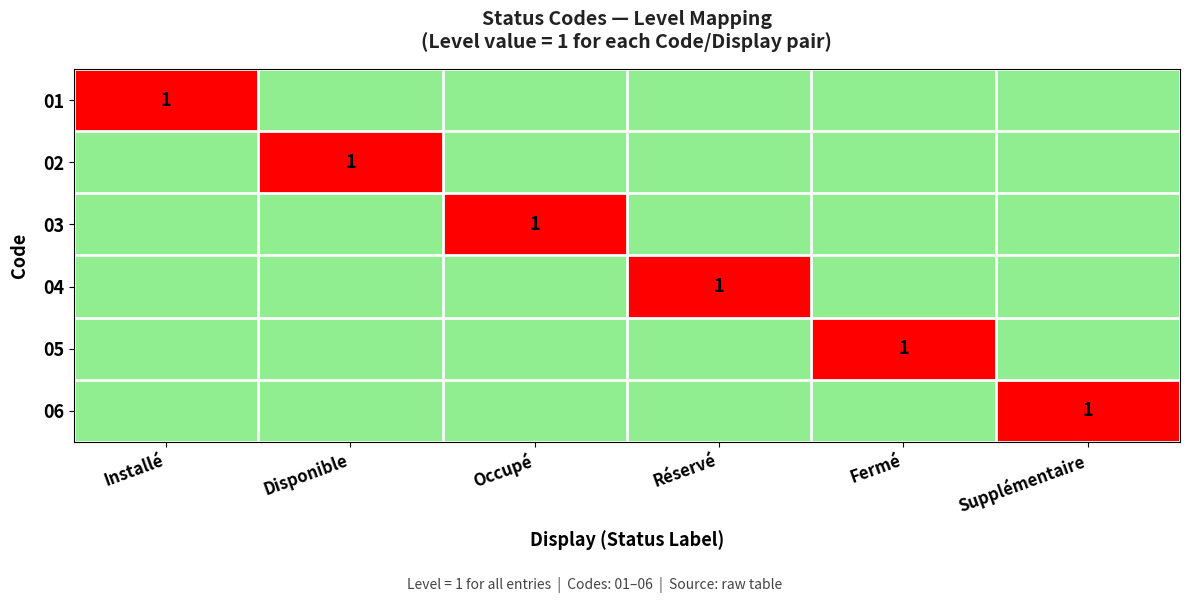

At how many categories does at least one series exceed 0?

6